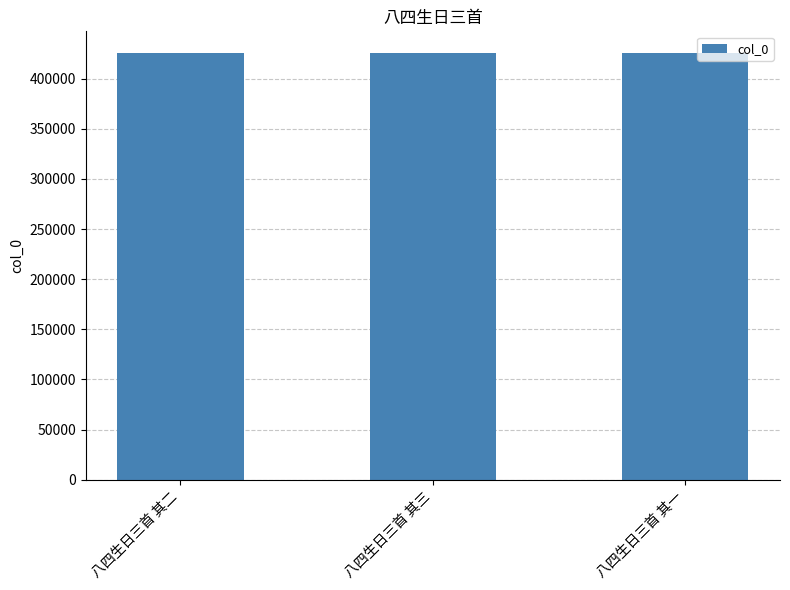

What value does the data have at 八四生日三首 其二?

426030